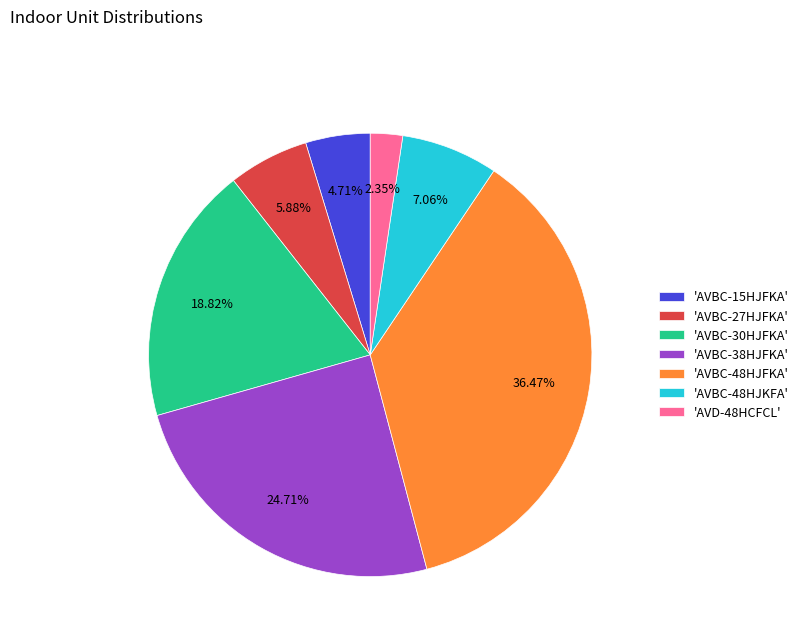

How many segments does this pie chart have?

7